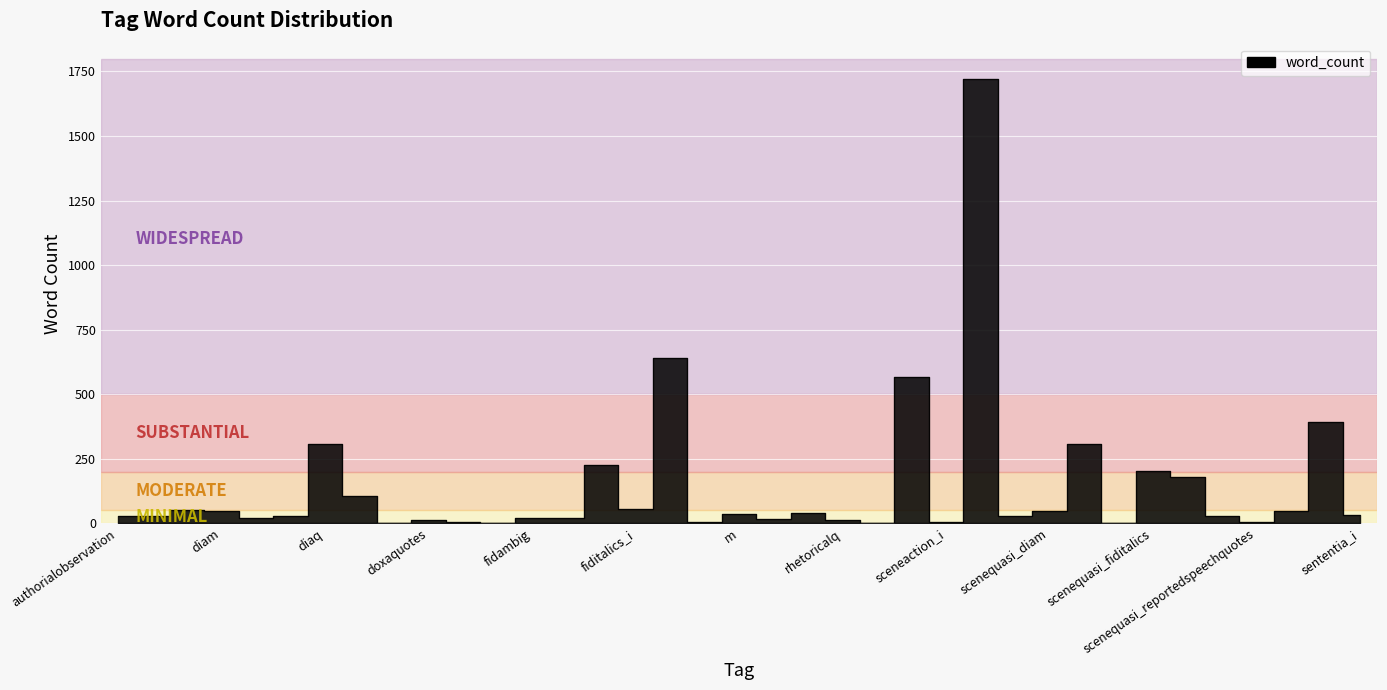

Which has a higher value, rhetoricalq or diam_i?

diam_i